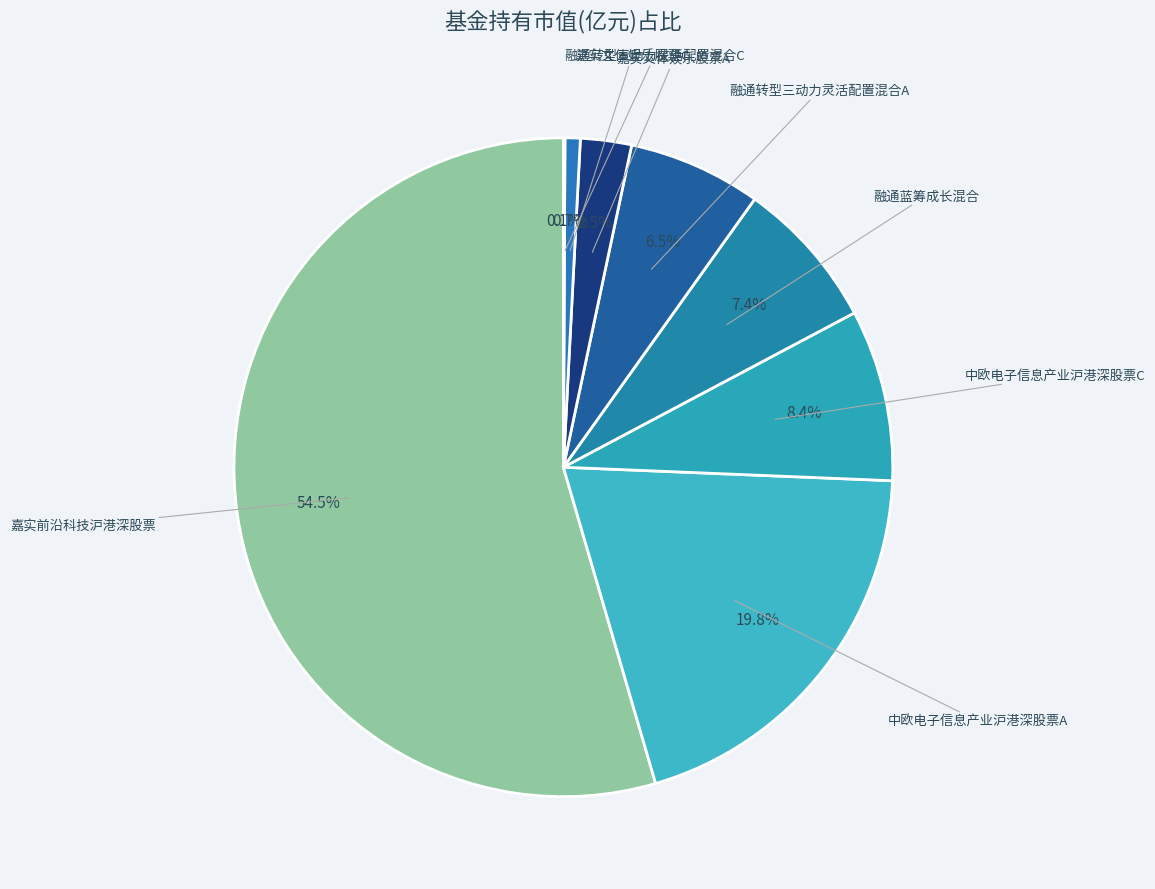

Does any single category account for the majority?

Yes